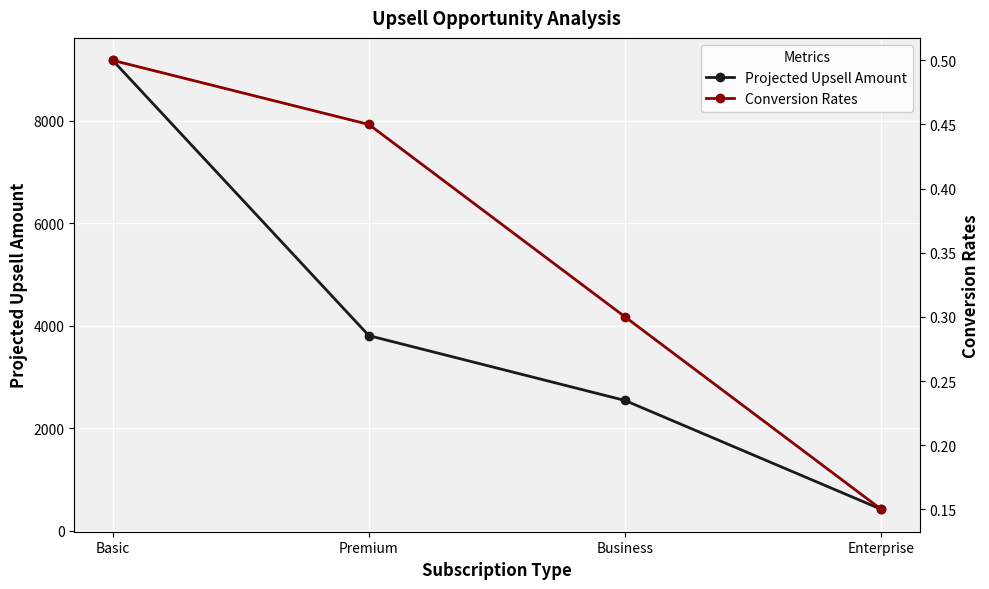

True or false: Conversion Rates has a value of 0.2 at Business.

False